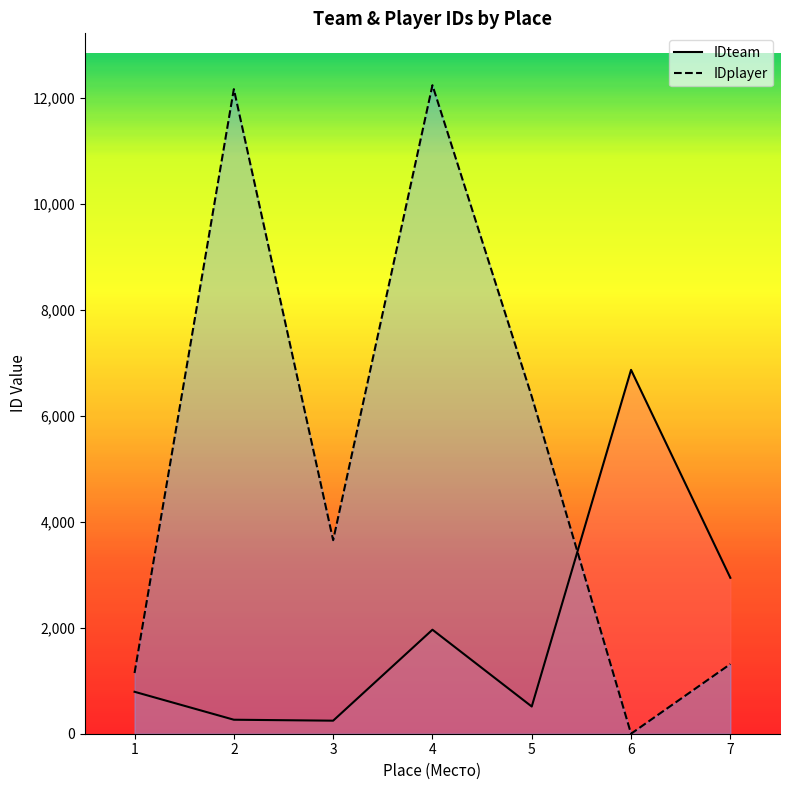

True or false: IDplayer and IDteam intersect in this chart.

True